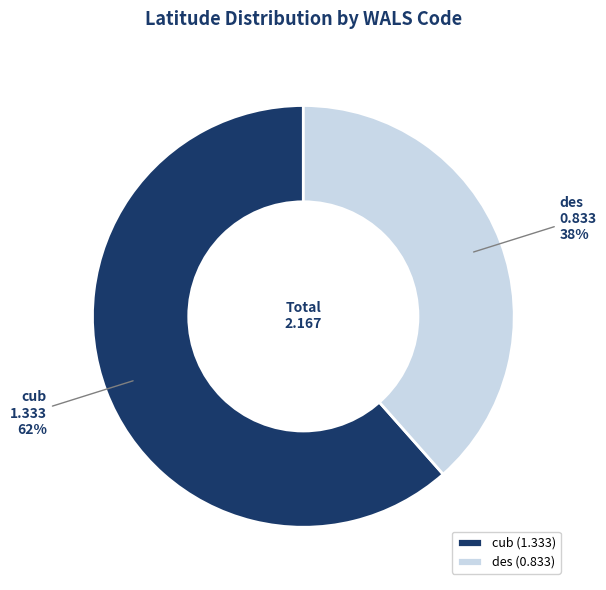

Which category has the biggest portion of the pie?

cub